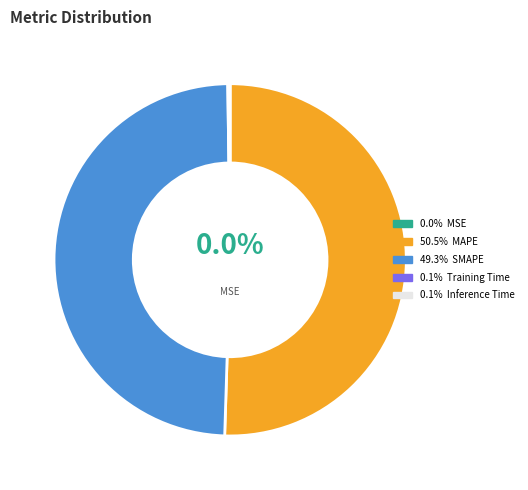

Does any single category account for the majority?

Yes